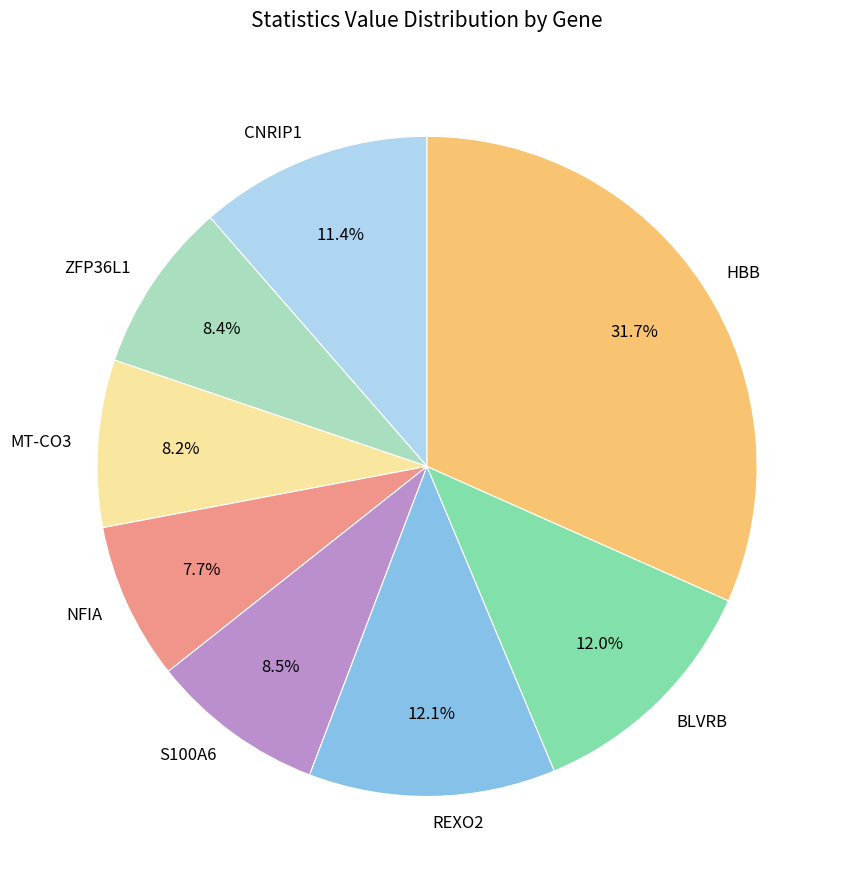

What is the largest slice in the pie chart?

HBB